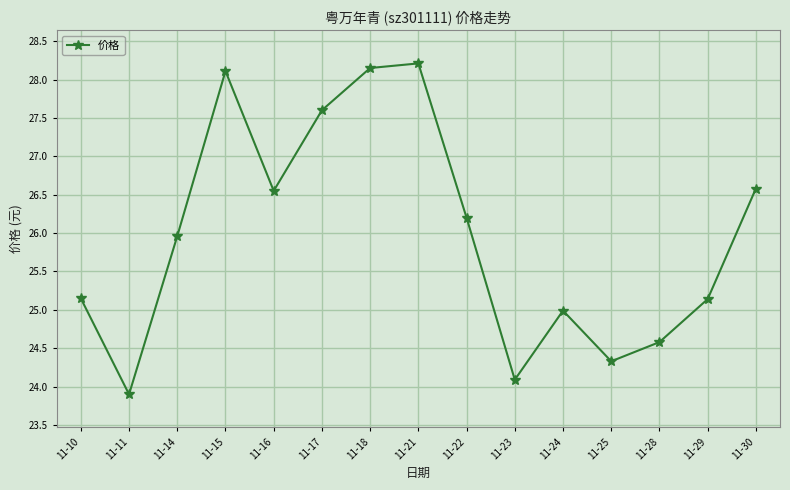

Which has a higher value, 11-18 or 11-14?

11-18